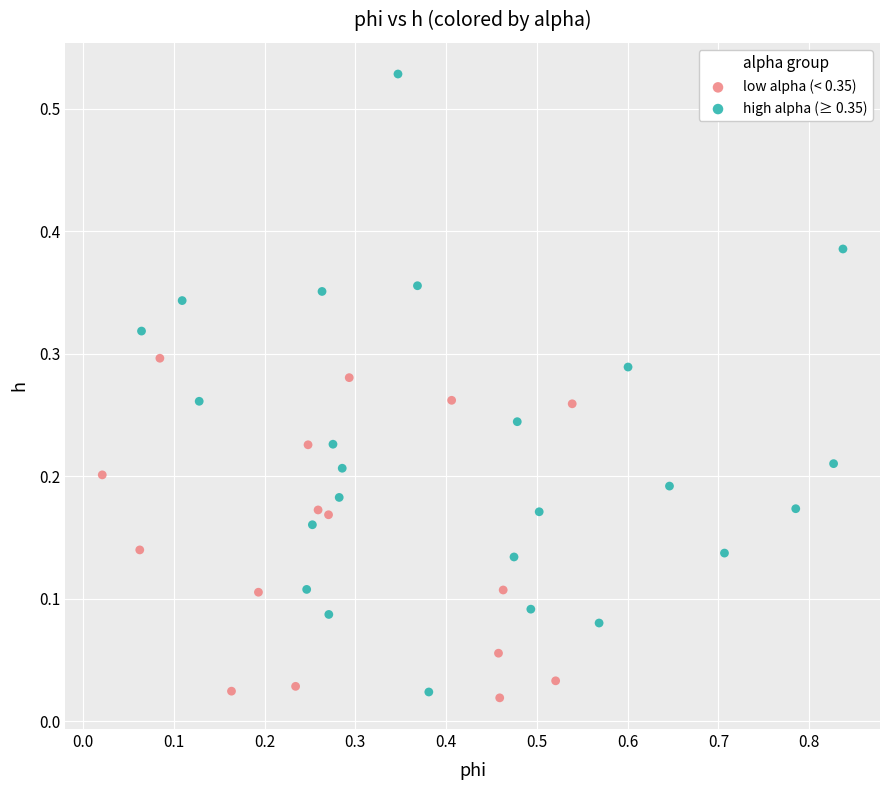

Which series has the largest Y range (max minus min)?

high alpha (≥ 0.35)